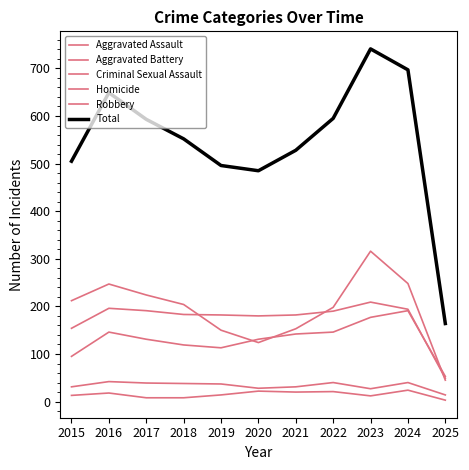

At which category is the sum across all series the highest?

2023